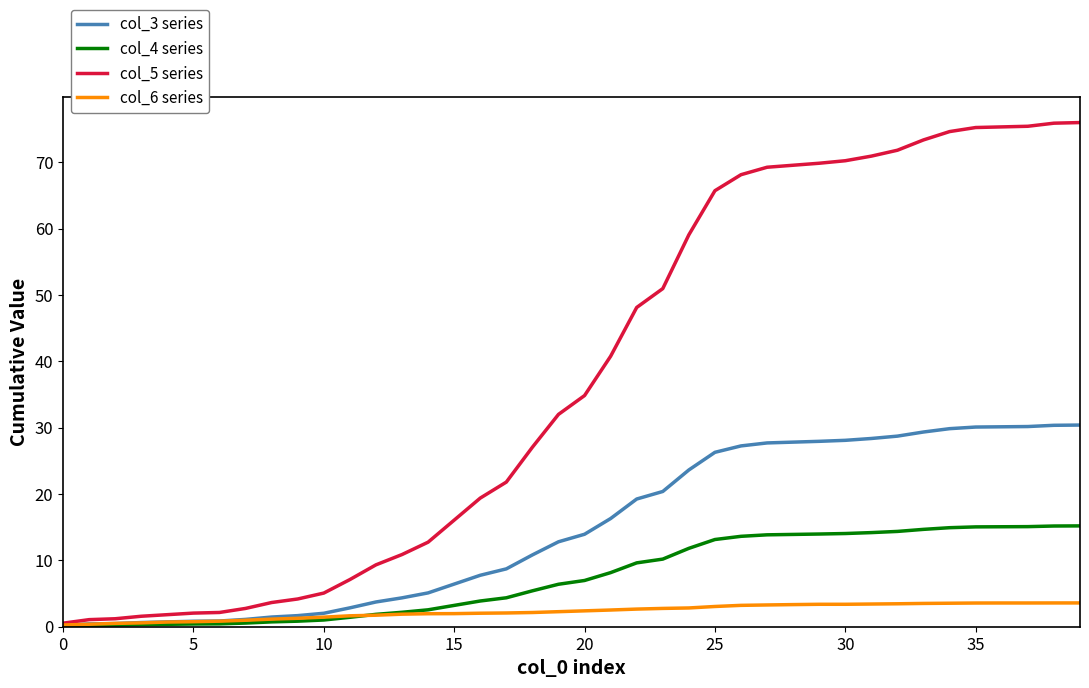

Rank the series by their maximum value, from highest to lowest.

col_5 series, col_3 series, col_4 series, col_6 series